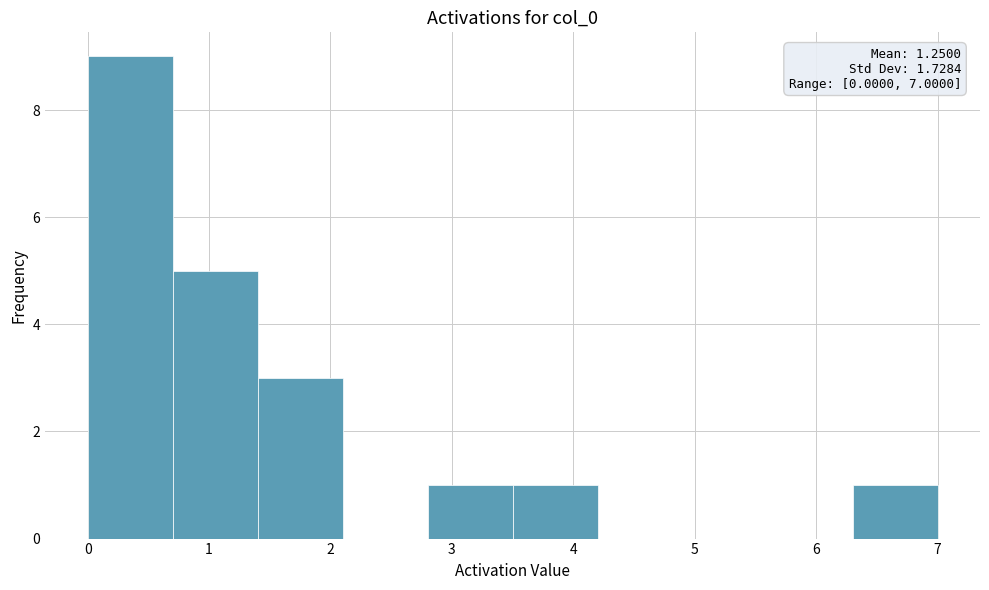

Over which range of the x-axis is the bar tallest?

0.0 to 0.7